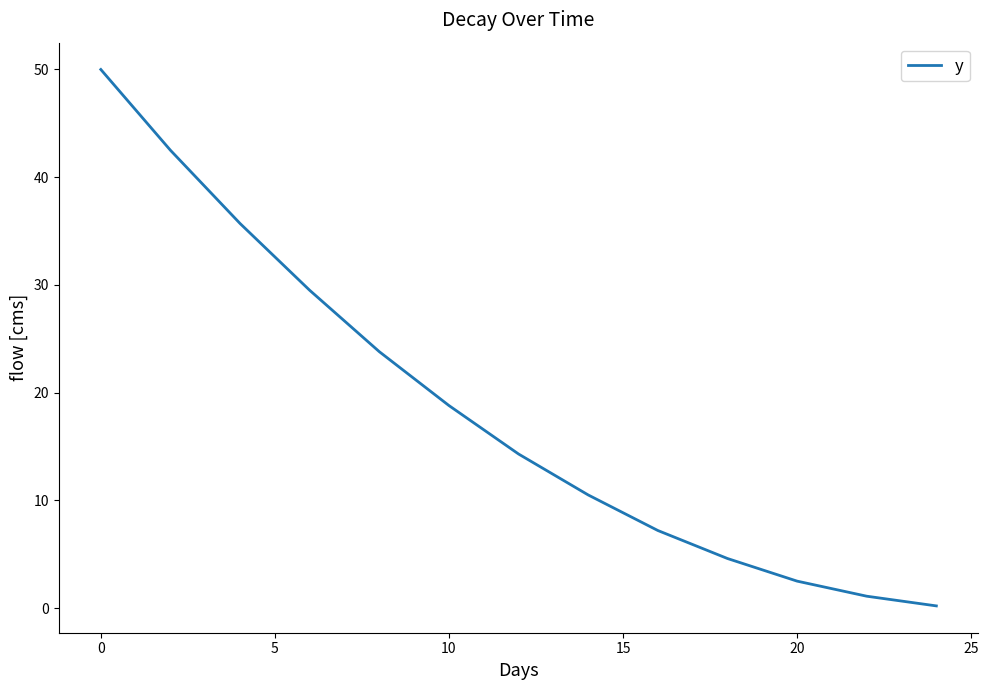

How many categories are shown in the chart?

13